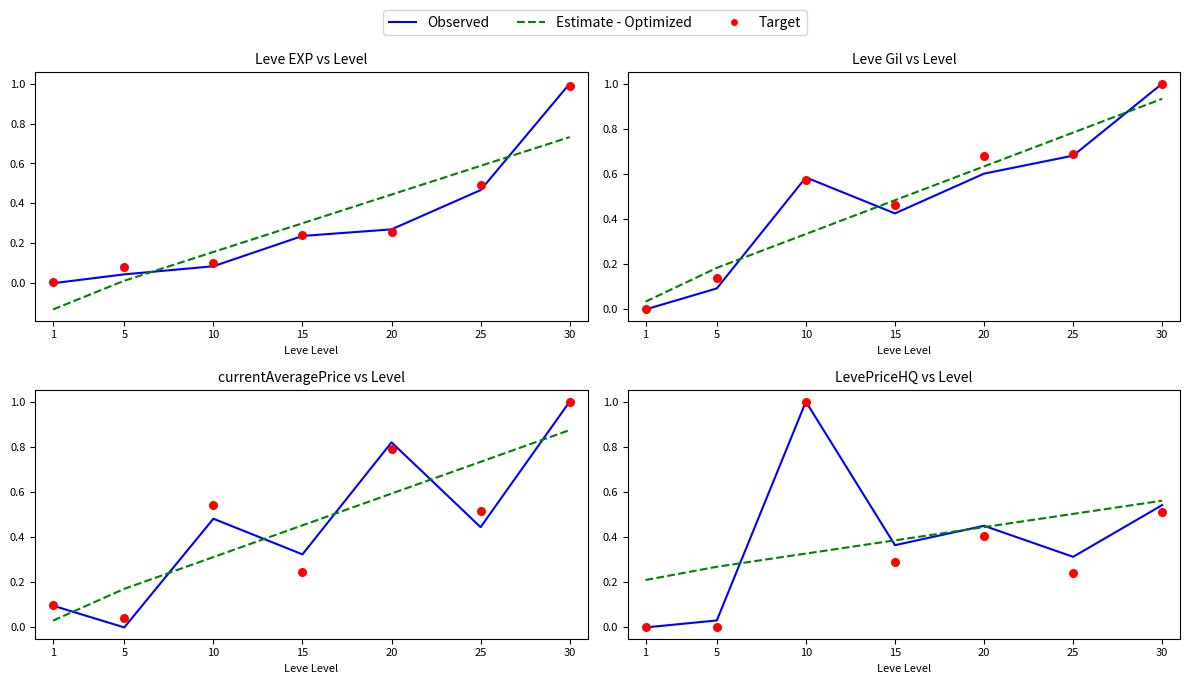

At which category is the sum across all series the highest?

10